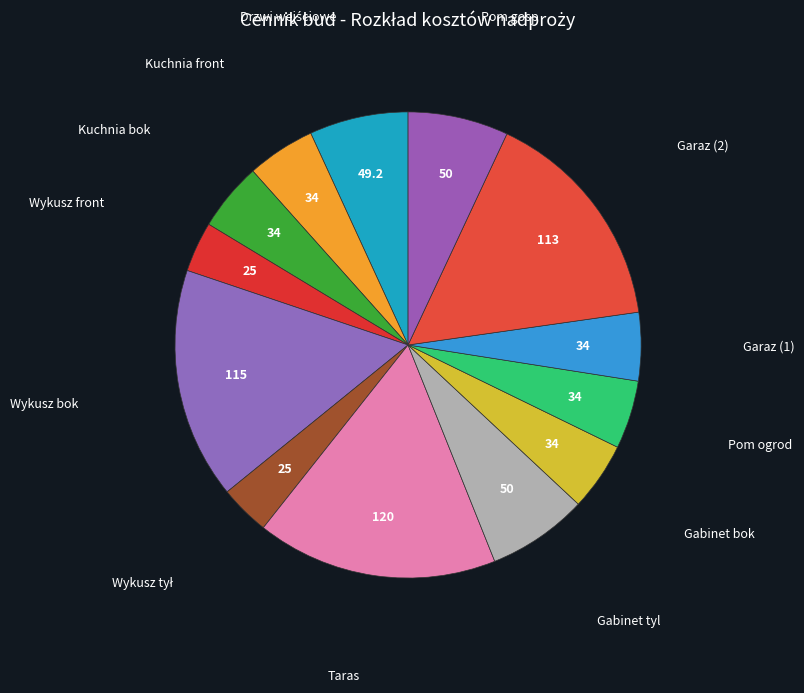

Count the number of slices in the pie.

13